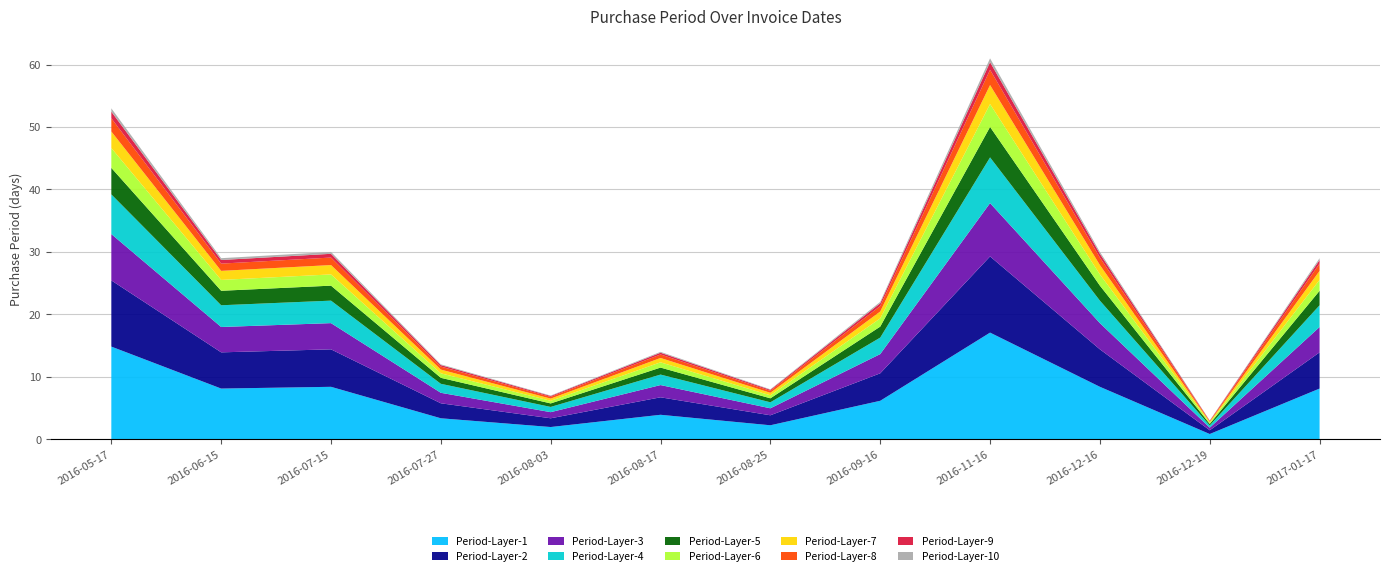

Reading left to right, what are all the values shown in this chart?

53	29	30	12	7	14	8	22	61	30	3	29